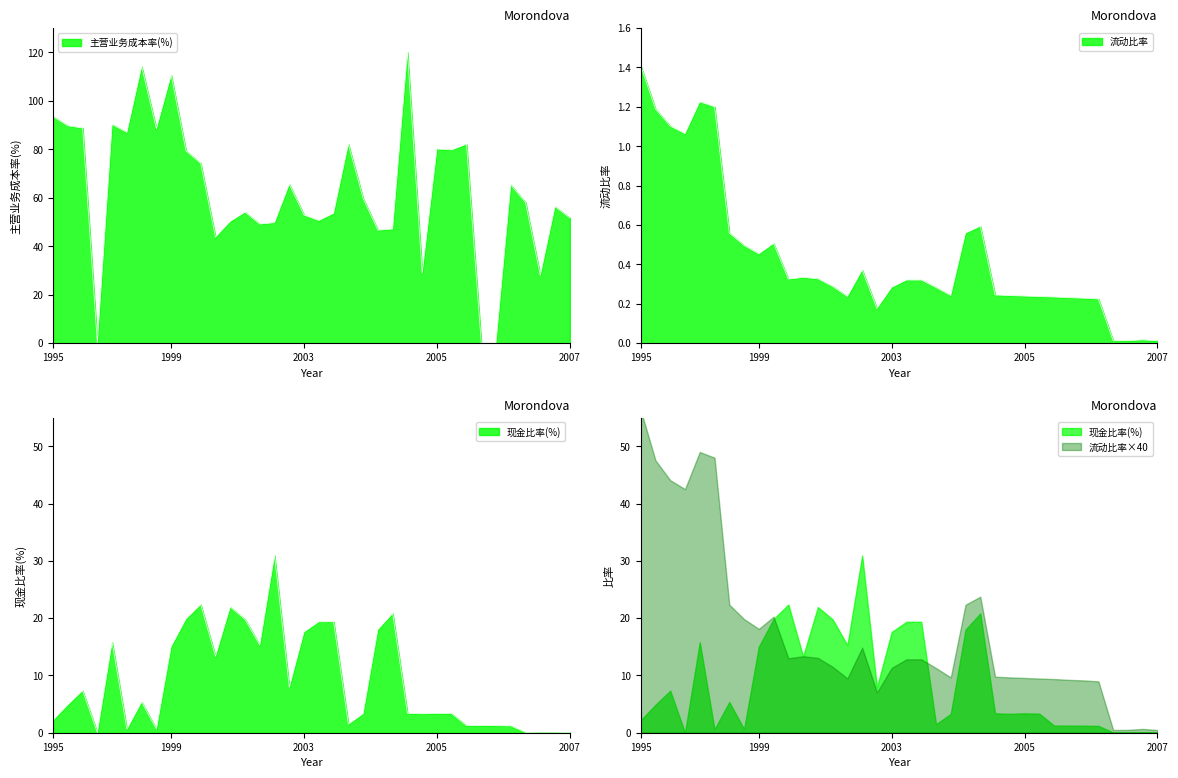

Between 2000-06 and 2006-06, which series saw the biggest shift?

现金比率(%)